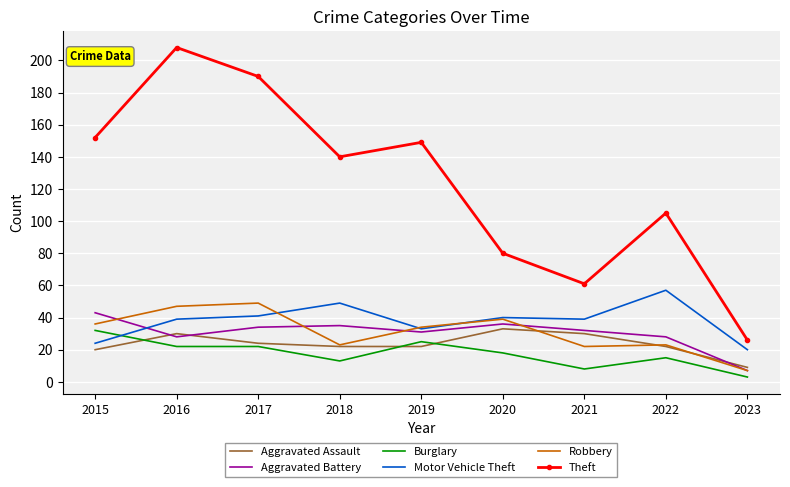

What is the sum of the Robbery values at 2023 and 2017?

56